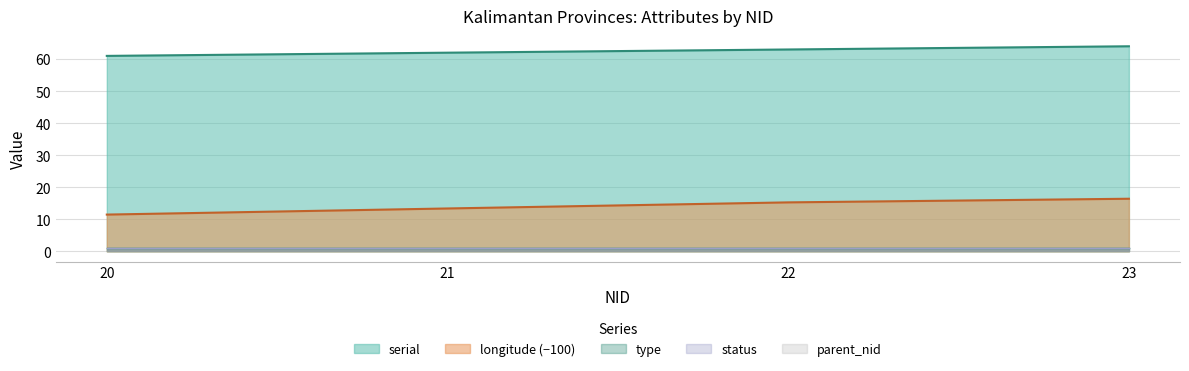

At which label is longitude closest to 113?

21